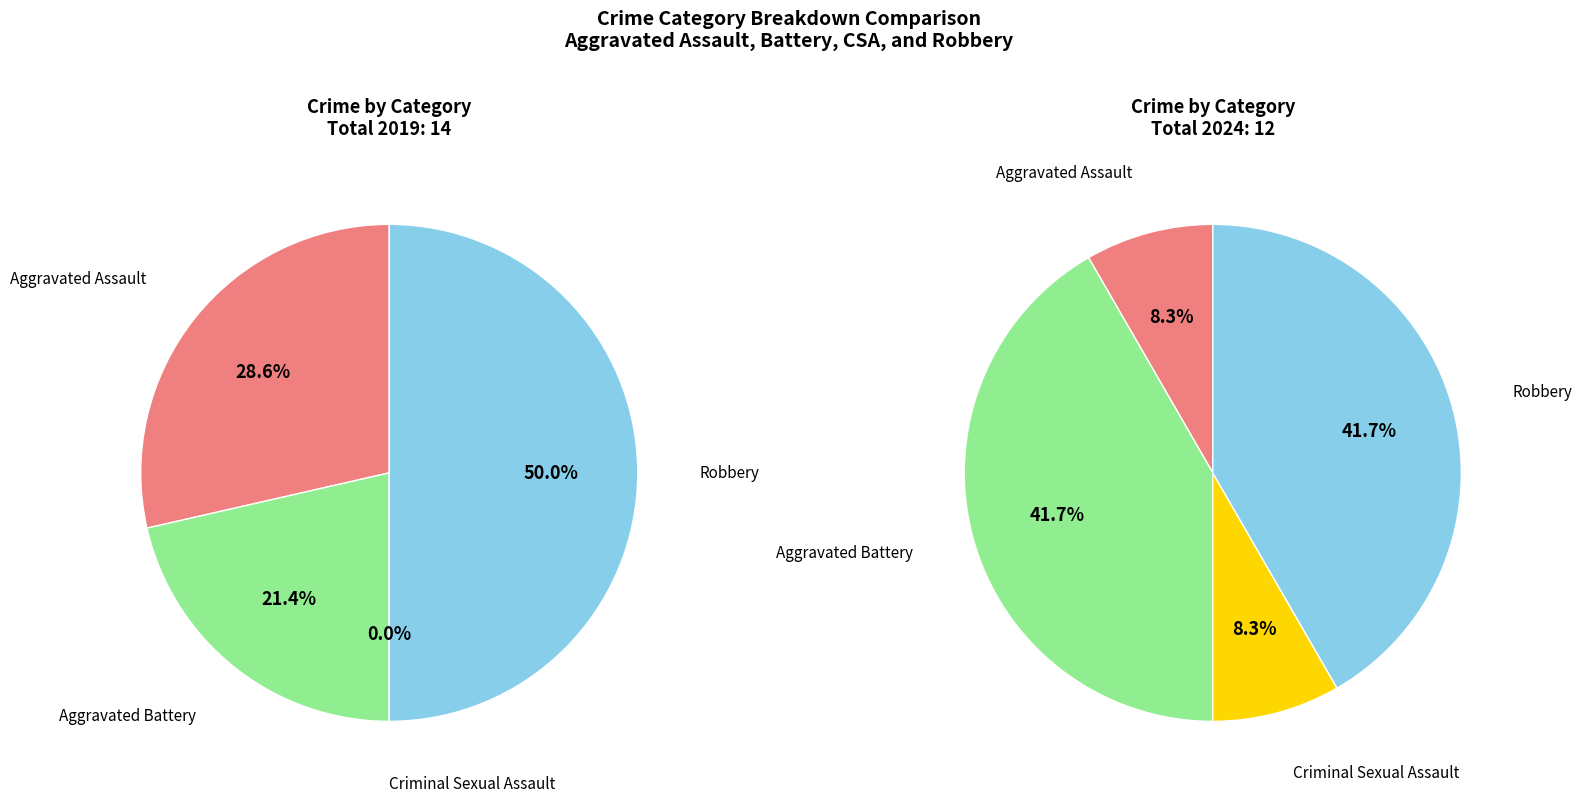

Rank the series by their maximum value, from lowest to highest.

values_2024, values_2019